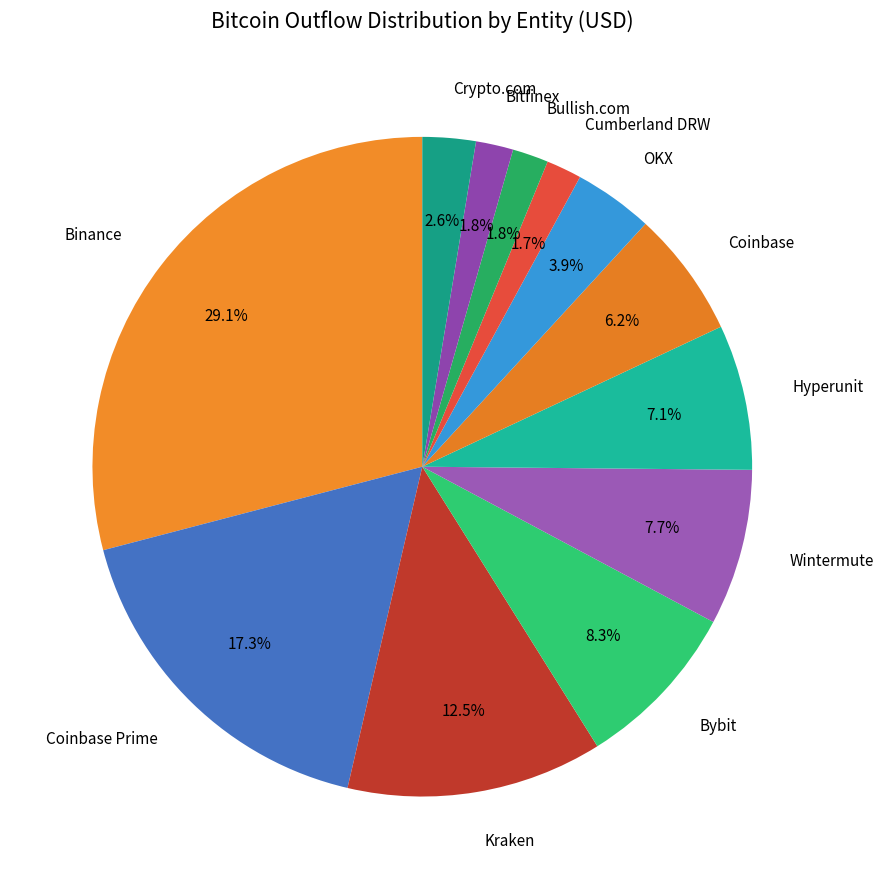

Count the number of slices in the pie.

12